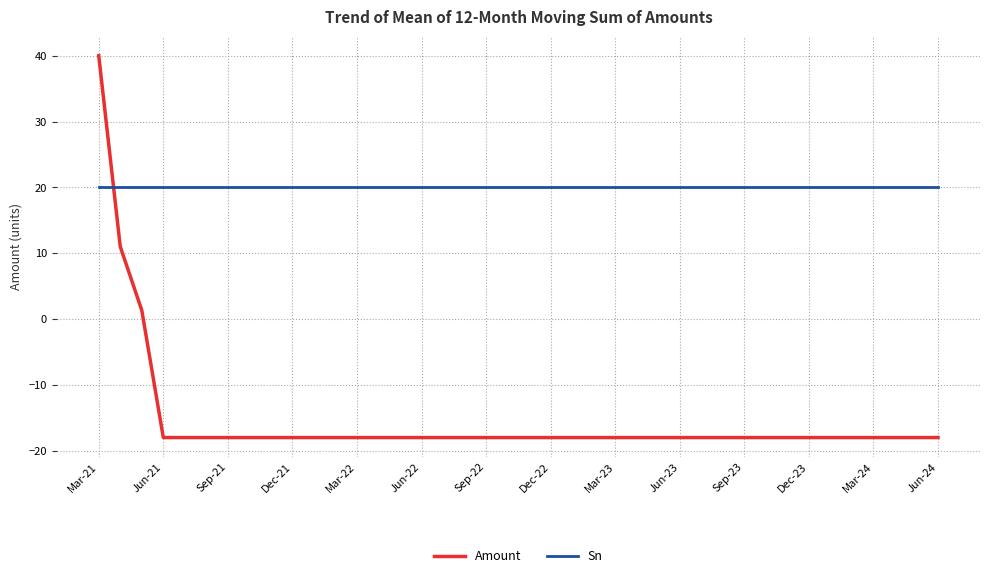

What is the minimum value shown in the chart?

-18.0